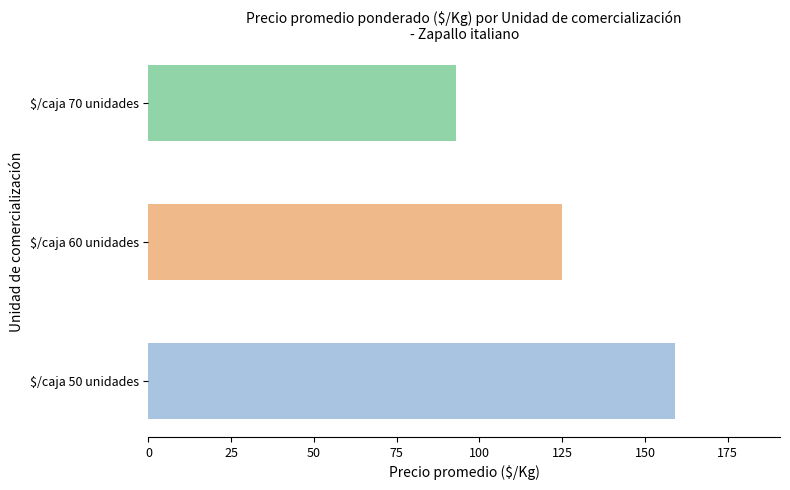

At which label does the data first exceed 125?

$/caja 50 unidades